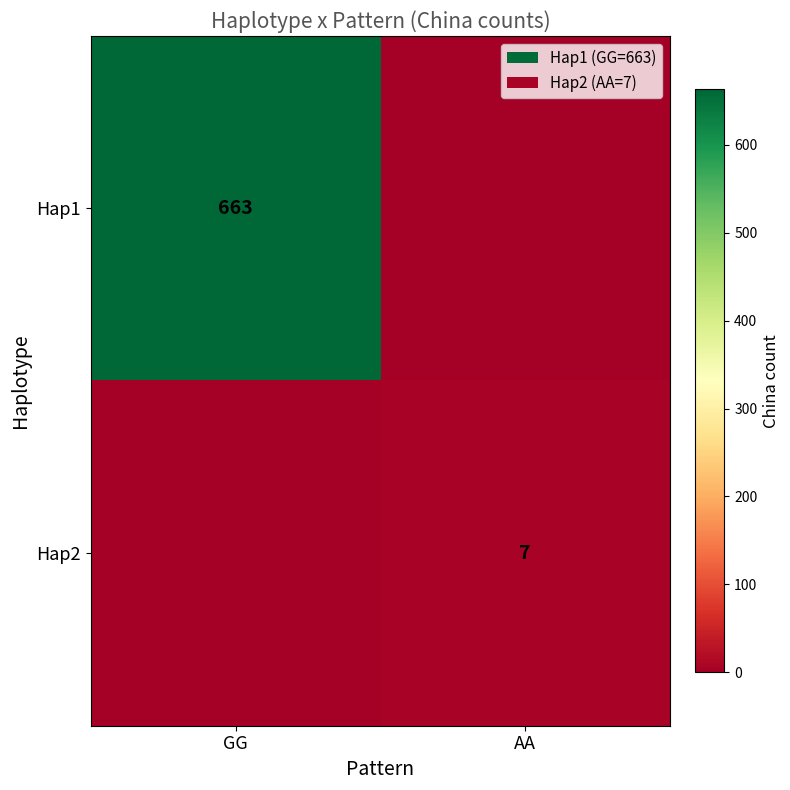

True or false: Hap2 has a value of 3 at AA.

False